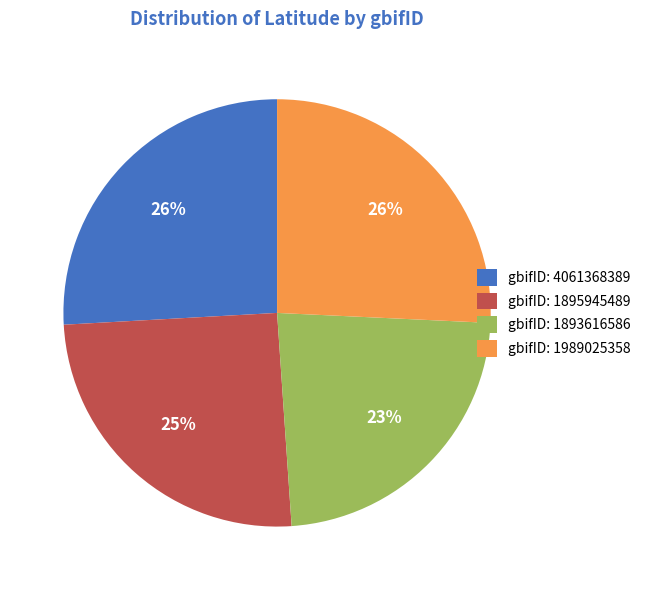

The gbifID: 1895945489 slice represents 25% of the pie. True or false?

True